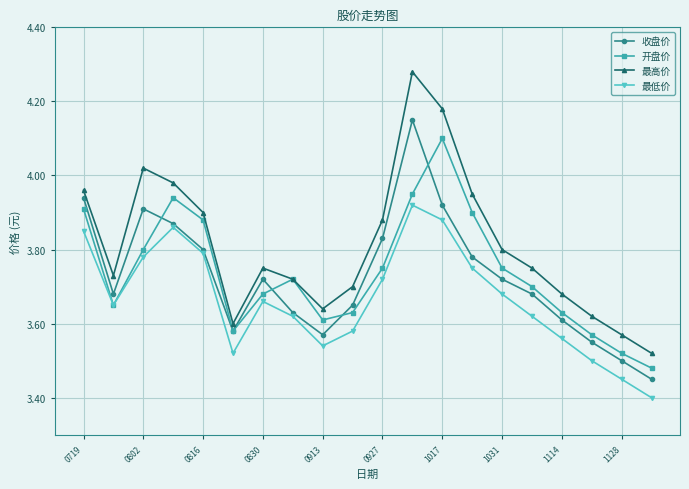

Which series has the largest total across all categories?

最高价